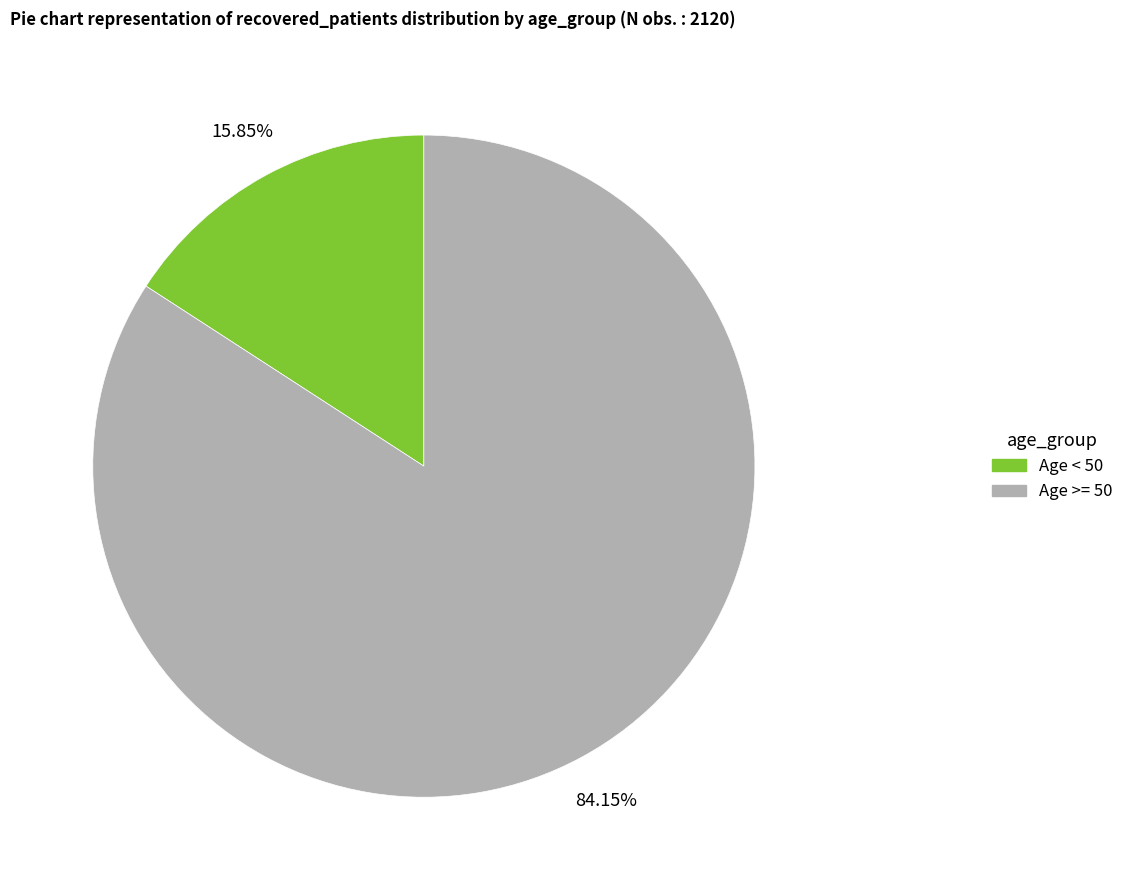

Is there a majority slice in this chart?

Yes